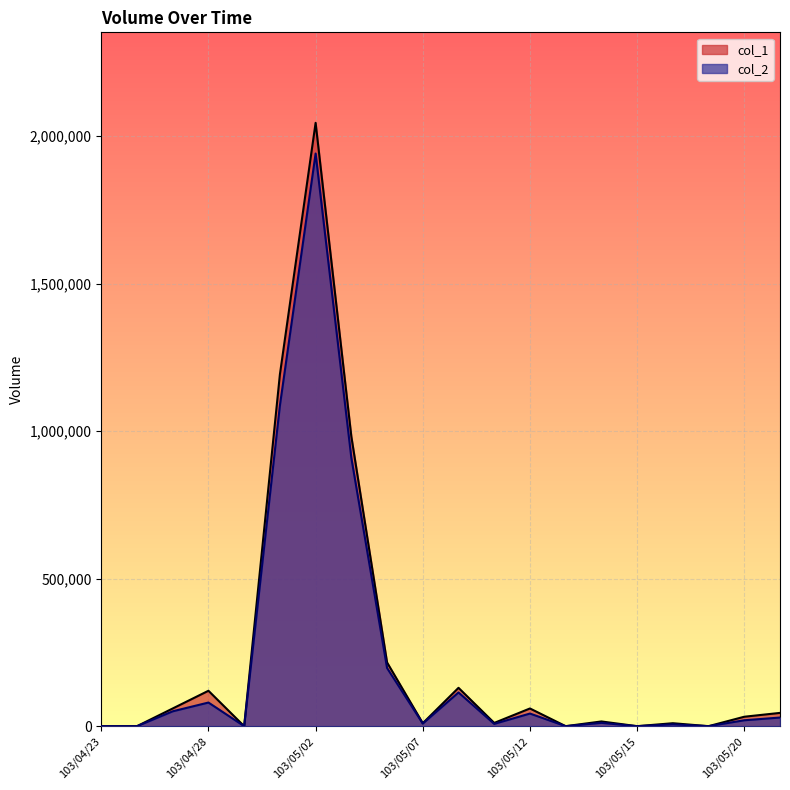

At which label does col_1 first exceed 32000?

103/04/25